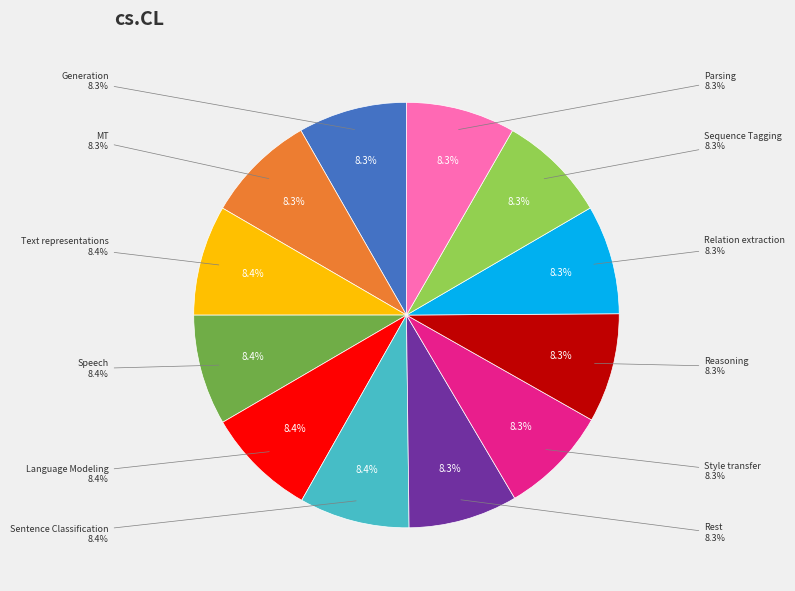

To the nearest percent, what is the combined percentage of 5 and 7?

17%